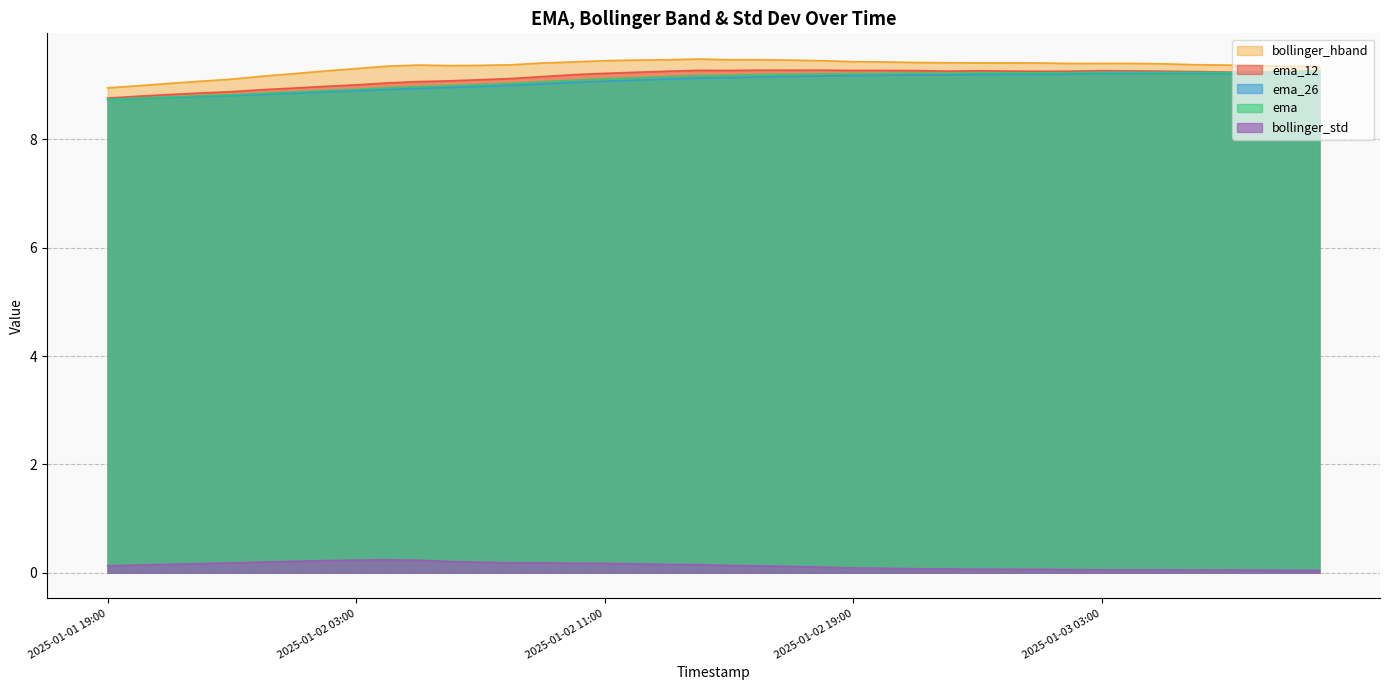

Rank the categories by ema value from lowest to highest.

2025-01-01 19:00, 2025-01-01 20:00, 2025-01-01 21:00, 2025-01-01 22:00, 2025-01-01 23:00, 2025-01-02 00:00, 2025-01-02 01:00, 2025-01-02 02:00, 2025-01-02 03:00, 2025-01-02 04:00, 2025-01-02 05:00, 2025-01-02 06:00, 2025-01-02 07:00, 2025-01-02 08:00, 2025-01-02 09:00, 2025-01-02 10:00, 2025-01-02 11:00, 2025-01-02 12:00, 2025-01-02 13:00, 2025-01-02 14:00, 2025-01-02 15:00, 2025-01-02 16:00, 2025-01-02 17:00, 2025-01-02 18:00, 2025-01-02 19:00, 2025-01-02 20:00, 2025-01-02 22:00, 2025-01-02 21:00, 2025-01-02 23:00, 2025-01-03 00:00, 2025-01-03 01:00, 2025-01-03 02:00, 2025-01-03 07:00, 2025-01-03 08:00, 2025-01-03 06:00, 2025-01-03 05:00, 2025-01-03 04:00, 2025-01-03 03:00, 2025-01-03 09:00, 2025-01-03 10:00